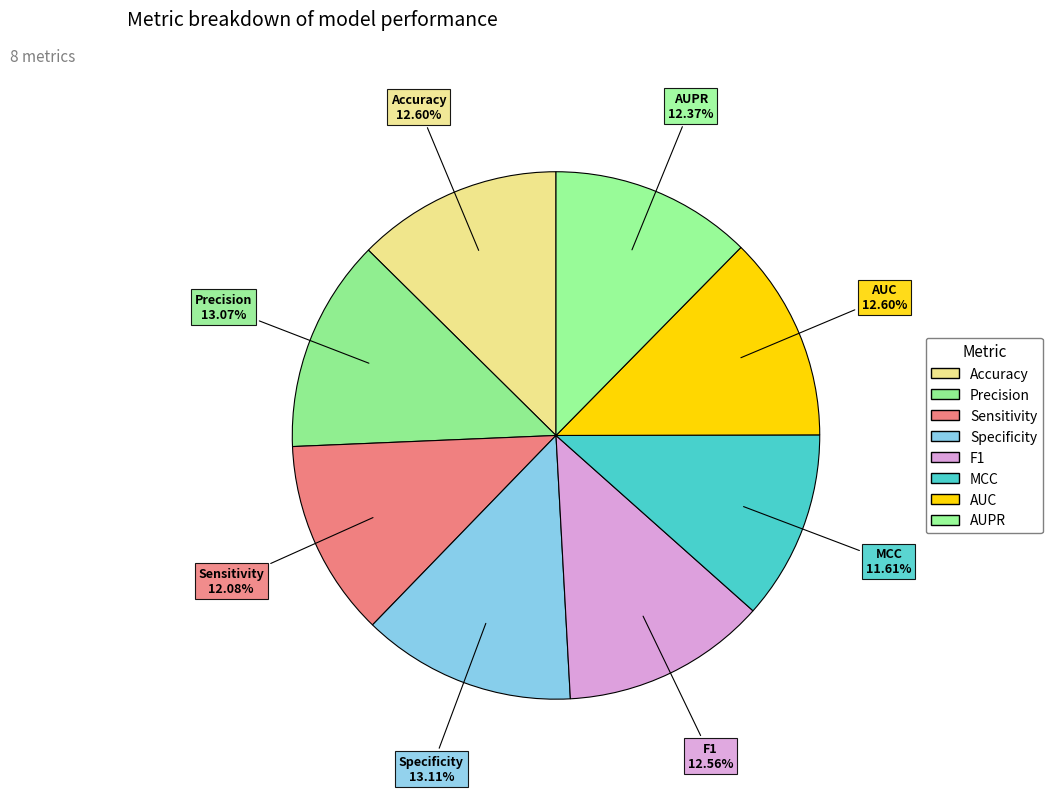

Does any single category account for the majority?

No